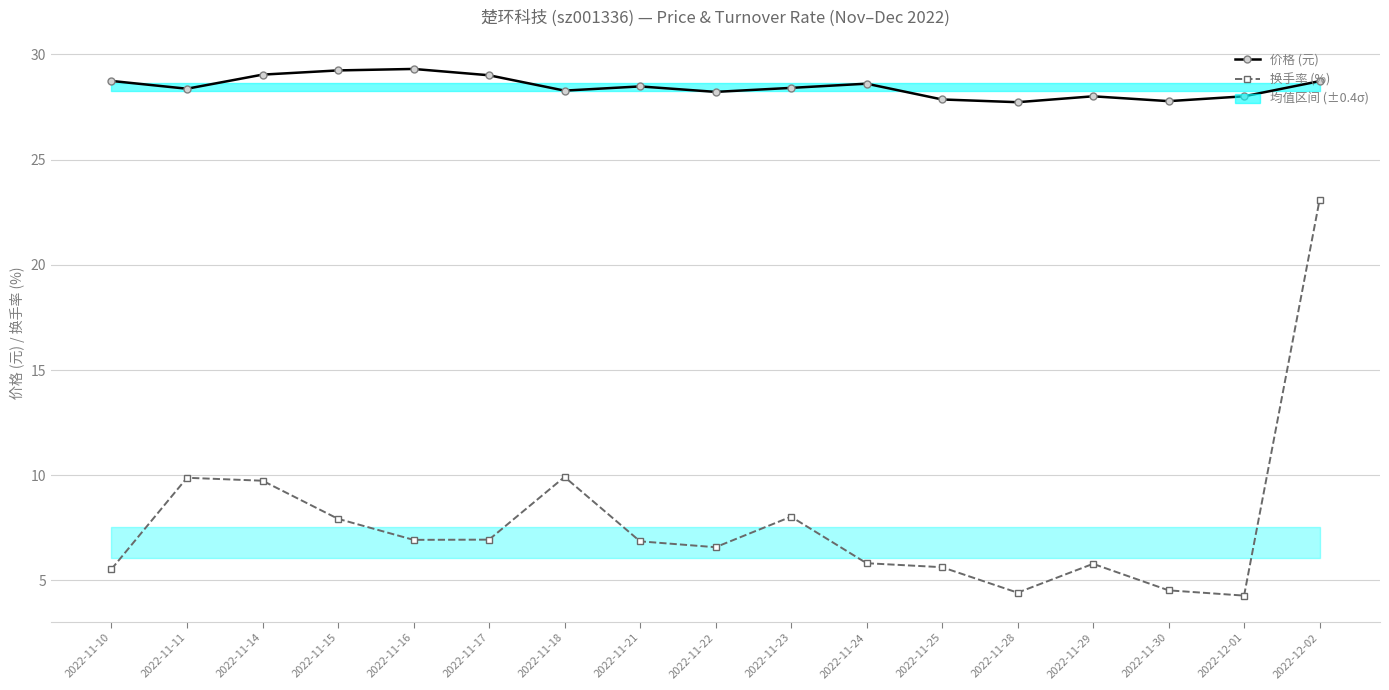

Does the chart display data point markers on the line(s)?

Yes